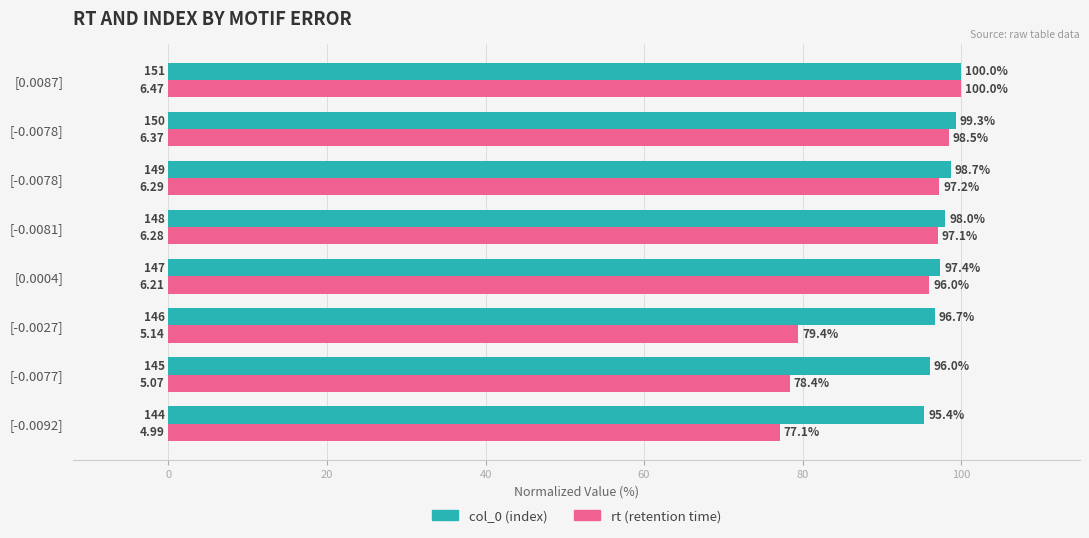

How many values in the col_0 (index) series exceed 98?

4